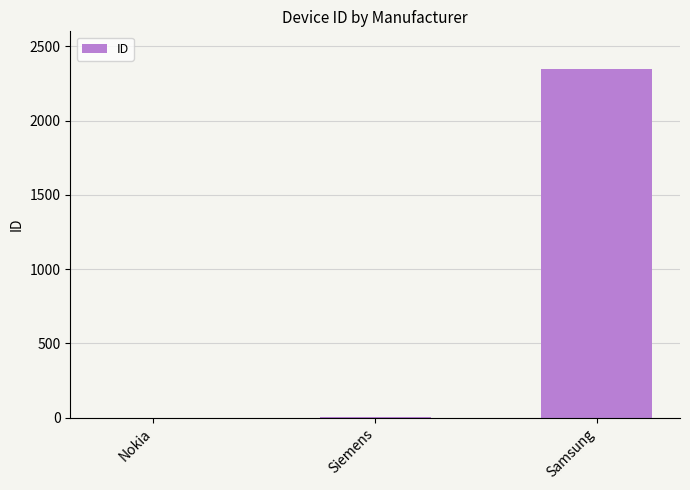

Between Samsung and Nokia, which is larger?

Samsung